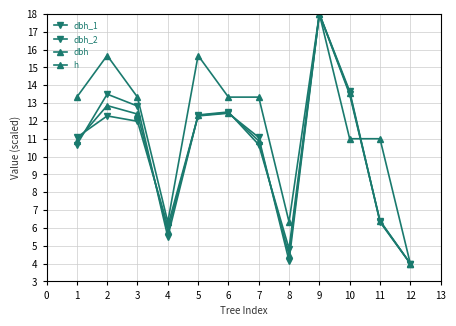

Reading left to right, extract all data points from this chart.

dbh_1: 11.1	12.3	12.0	6.1	12.3	12.4	11.1	4.2	18.0	13.5	6.4	4.0
dbh_2: 10.7	13.5	12.8	5.5	12.3	12.5	10.7	4.8	18.0	13.7	6.3	4.0
dbh: 10.9	12.9	12.4	5.8	12.3	12.5	10.9	4.5	18.0	13.6	6.4	4.0
h: 13.3	15.7	13.3	6.3	15.7	13.3	13.3	6.3	18.0	11.0	11.0	4.0